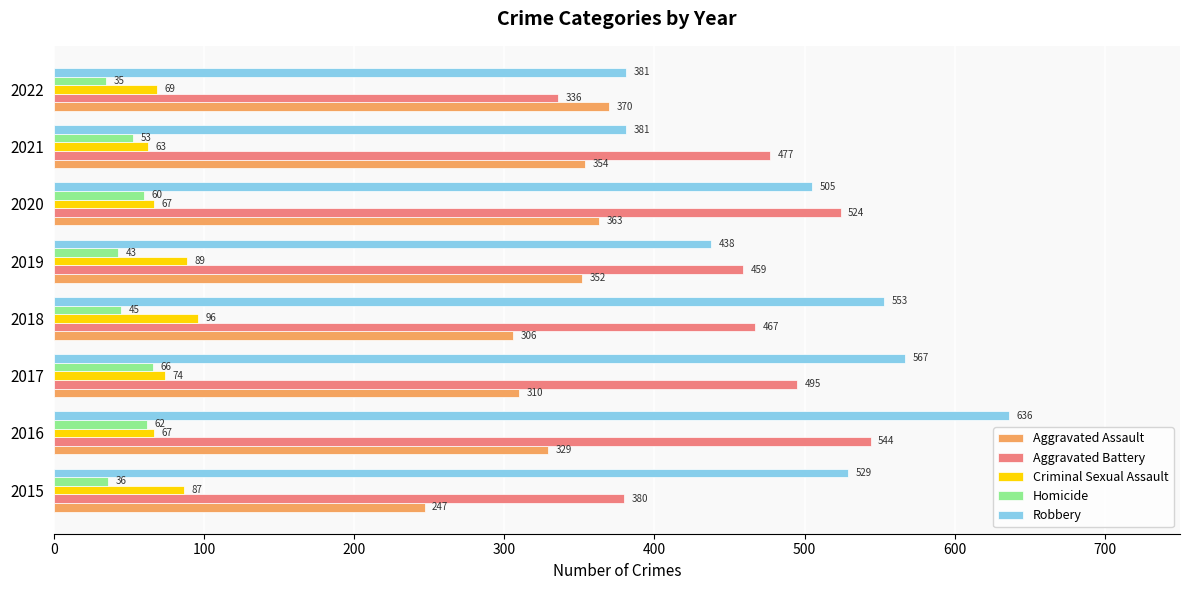

What is the average value of the Robbery series?

499